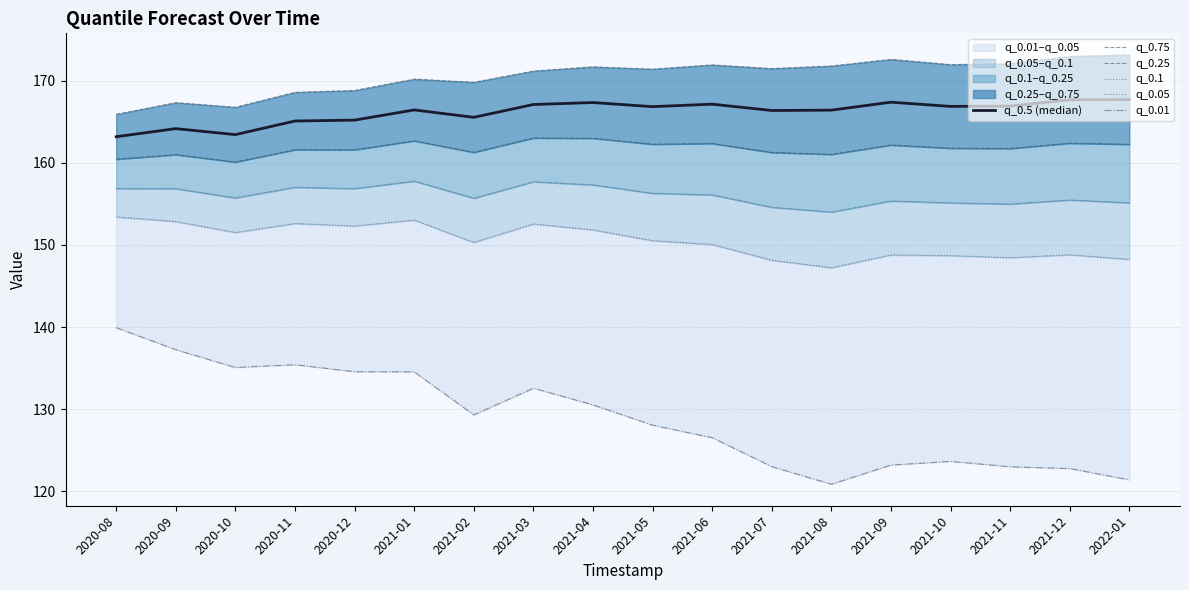

Is it true that q_0.1 equals 66.0 at 2020-11?

False